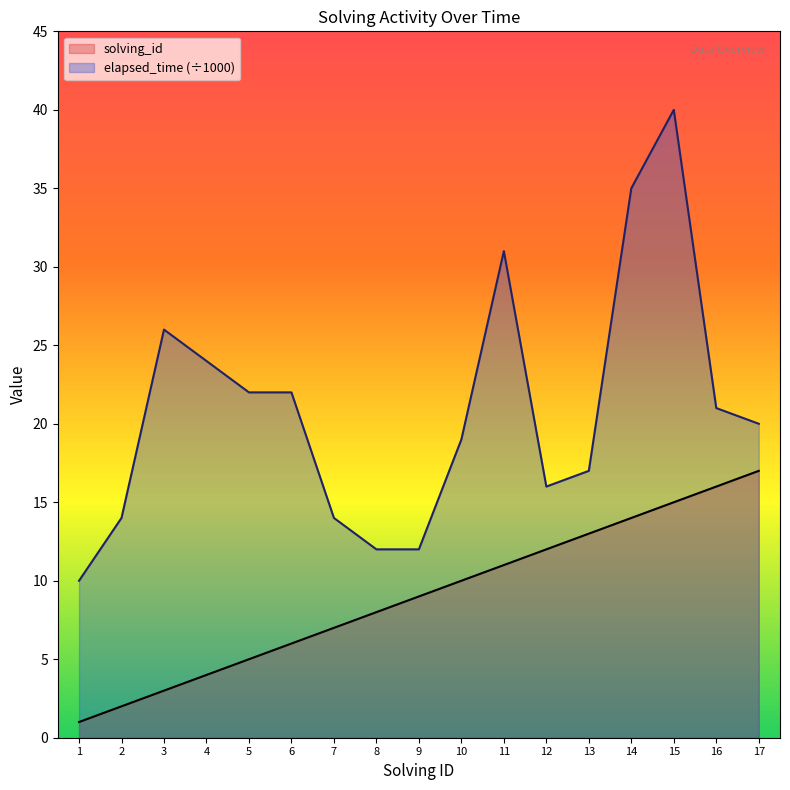

Reading left to right, what are all the values shown in this chart?

solving_id: 1	2	3	4	5	6	7	8	9	10	11	12	13	14	15	16	17
elapsed_time: 10	14	26	24	22	22	14	12	12	19	31	16	17	35	40	21	20